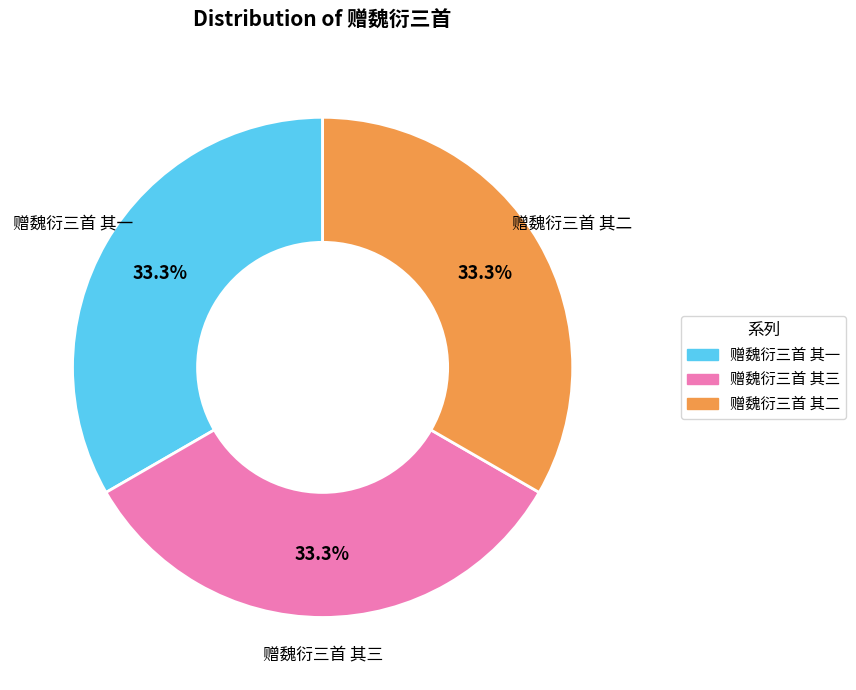

Does any single category account for the majority?

No